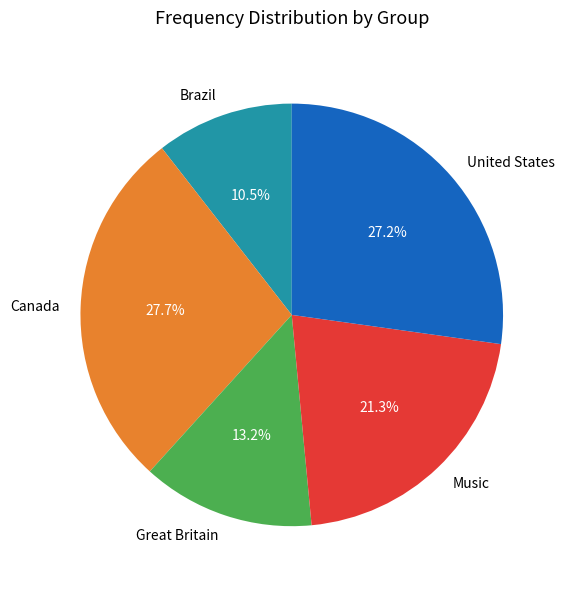

Which category has the biggest portion of the pie?

Canada